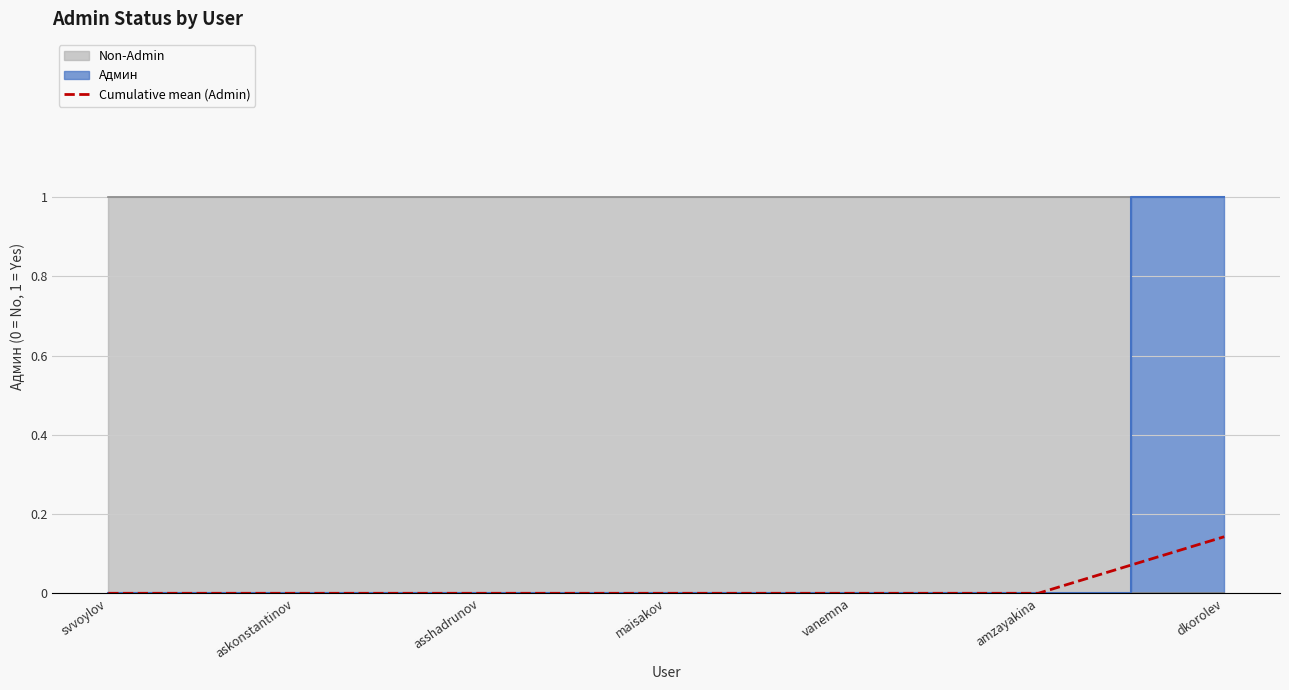

Reading right to left, list all the values displayed in this chart.

dkorolev=0.1	amzayakina=0.0	vanemna=0.0	maisakov=0.0	asshadrunov=0.0	askonstantinov=0.0	svvoylov=0.0